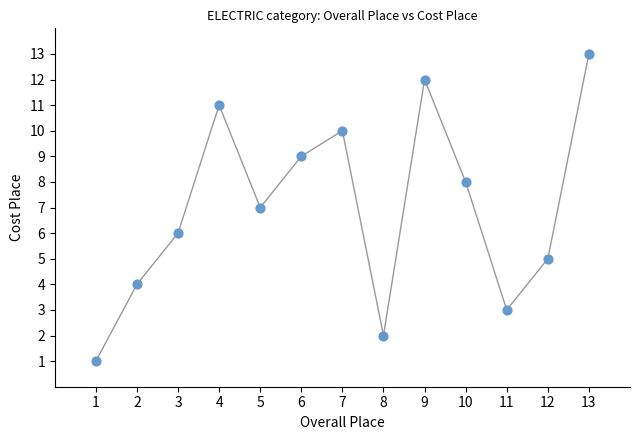

What is the range of Y values (max minus min)?

12